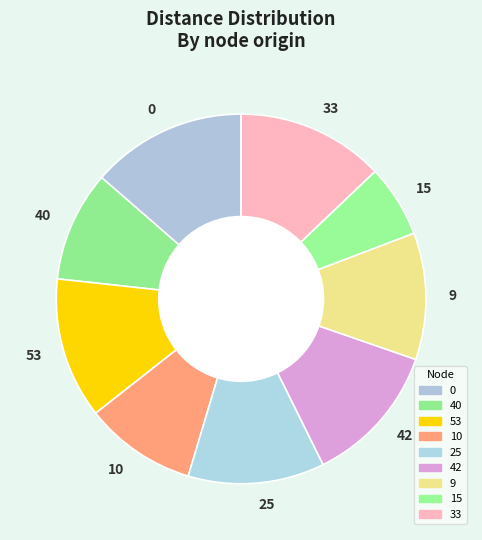

Is it true that 53 is 12% of the pie?

True